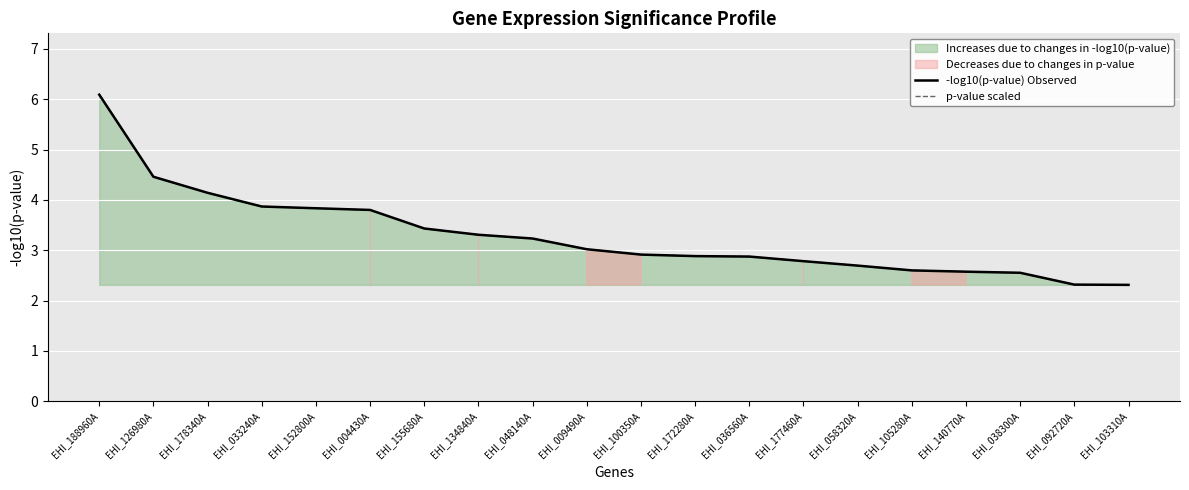

Which series ends up on top after the final intersection of -log10(p-value) Observed and p-value scaled?

p-value scaled